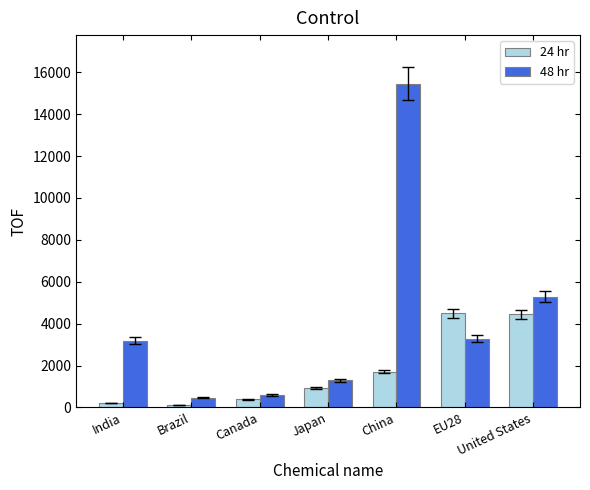

Rank the series at China from lowest to highest value.

24 hr, 48 hr